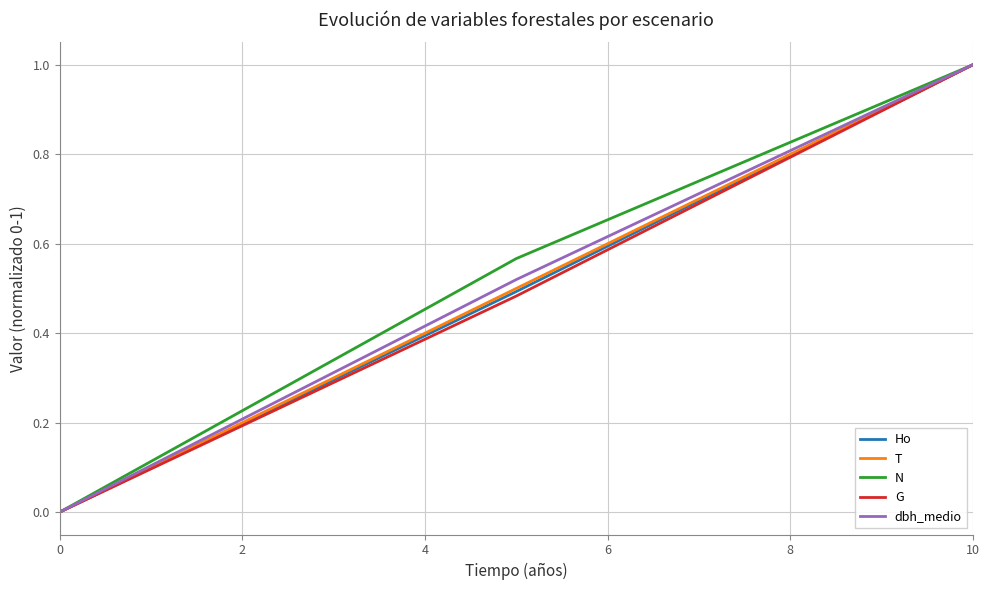

Does the chart display data point markers on the line(s)?

No